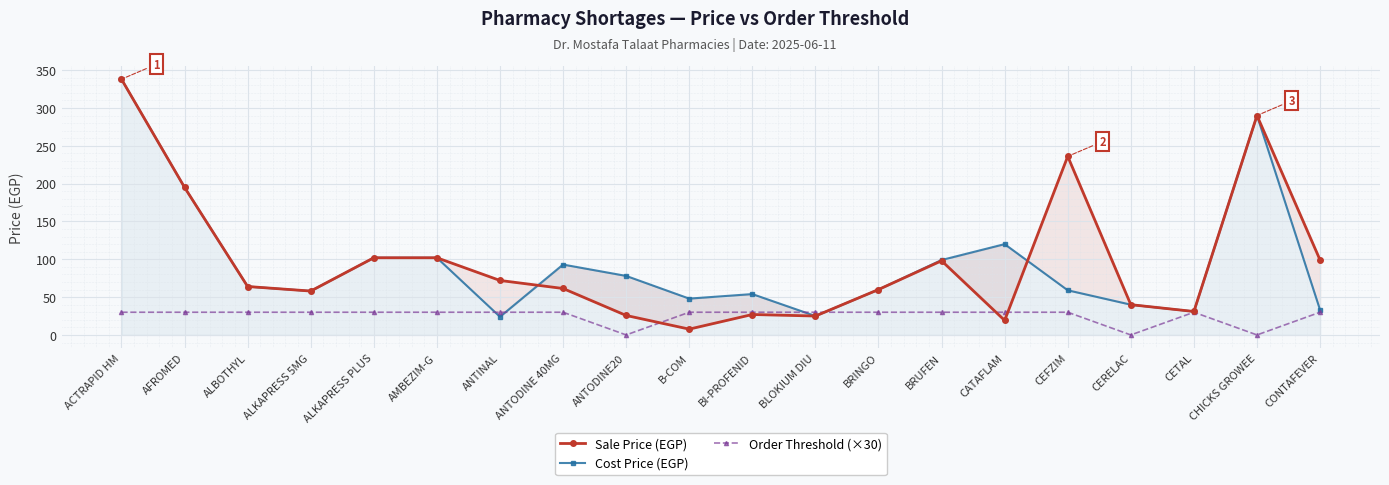

What value does the Cost Price (EGP) series have at CONTAFEVER?

33.0